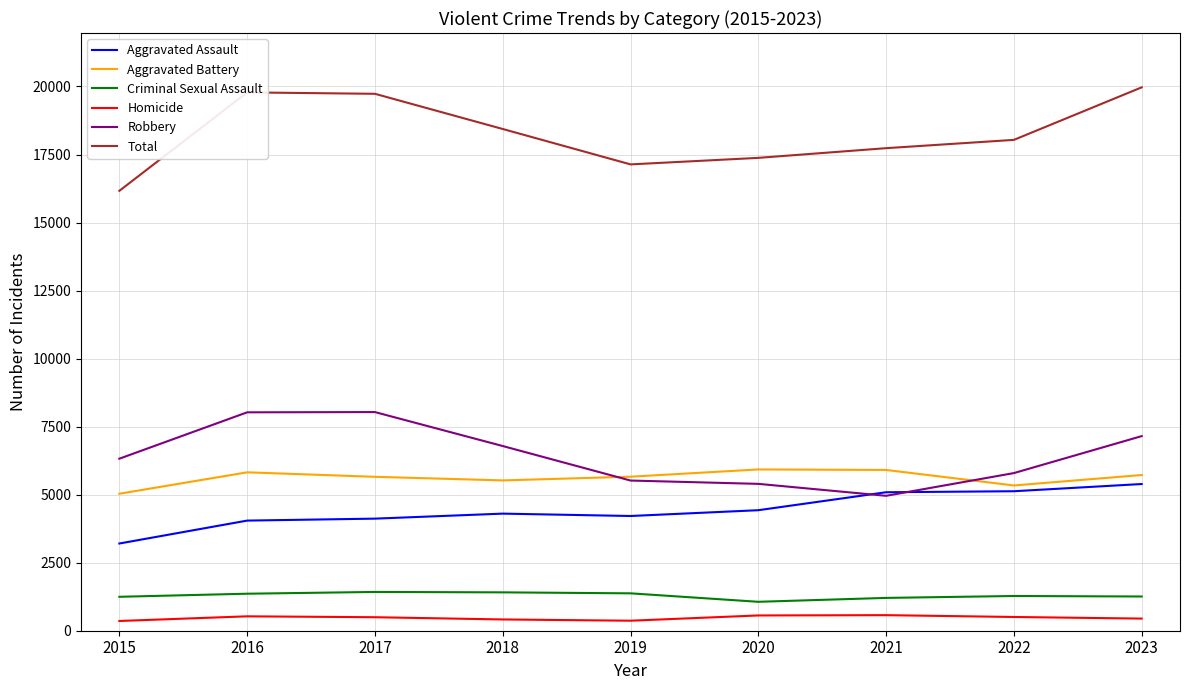

At which label does Total first exceed 18038?

2016